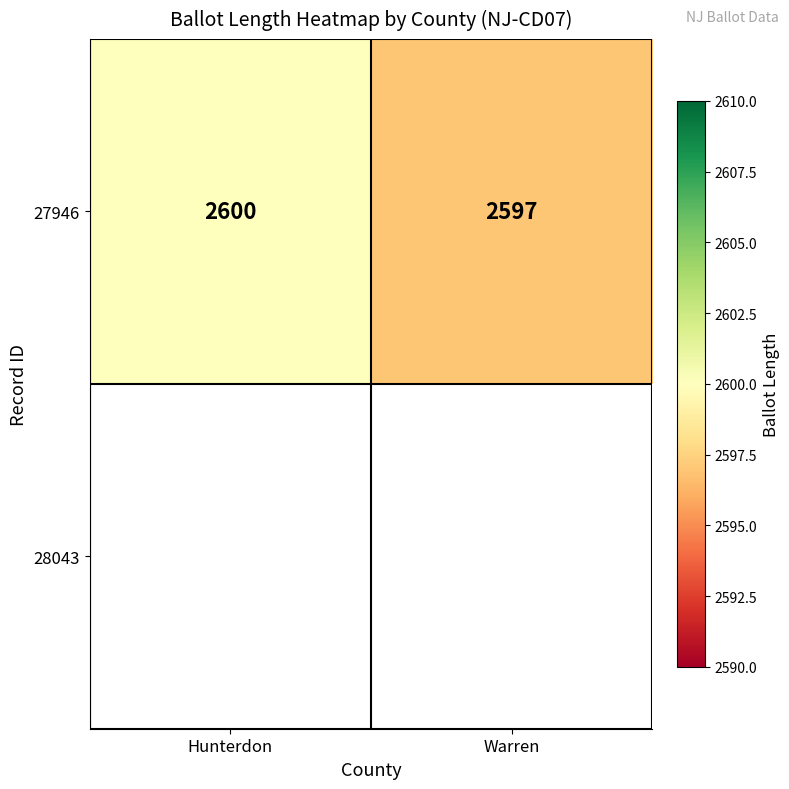

What is the difference between the values at Warren and Hunterdon?

3